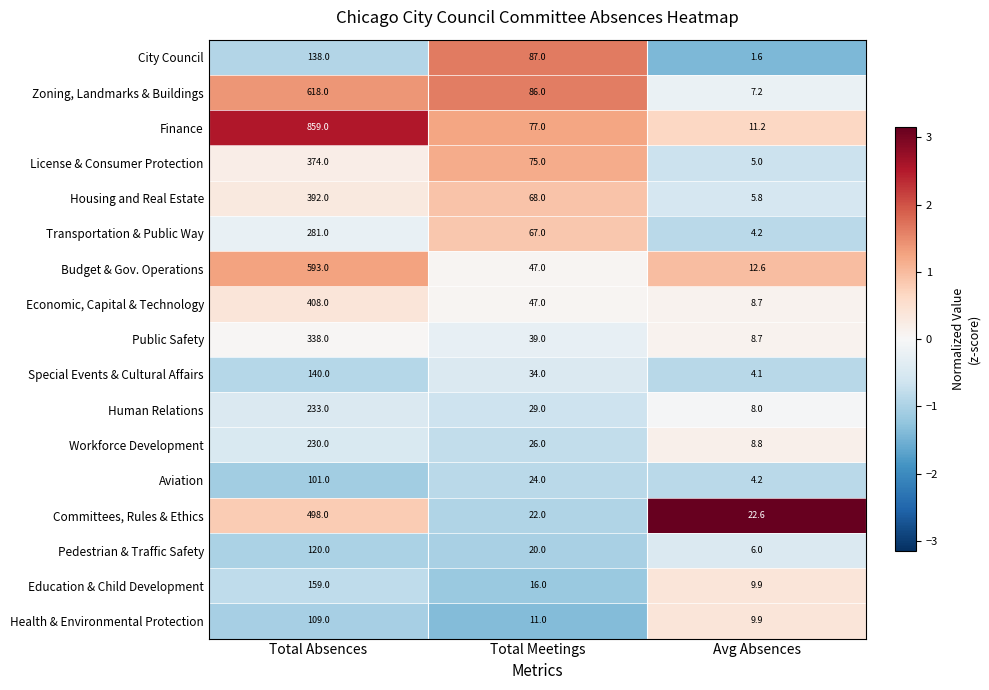

What is the sum of all Aviation values?

129.2